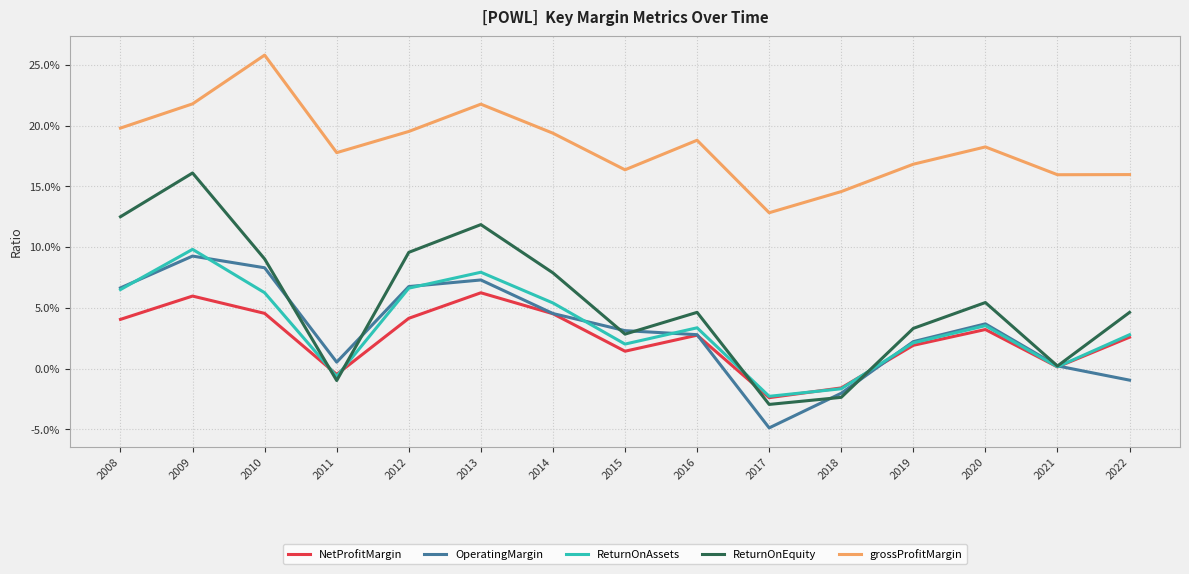

True or false: grossProfitMargin and NetProfitMargin cross at least once.

False